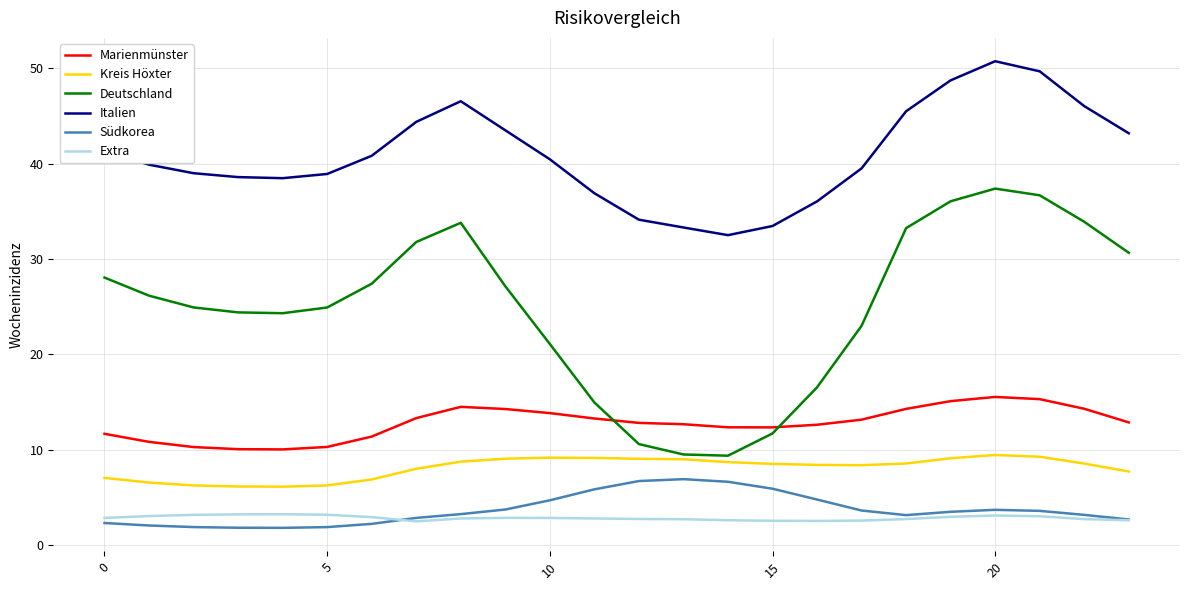

Rank the series by their maximum value, from highest to lowest.

Italien, Deutschland, Marienmünster, Kreis Höxter, Südkorea, Extra